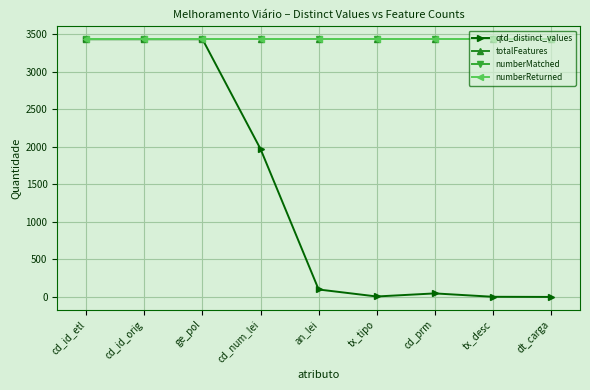

What is the sum of all totalFeatures values?

30879